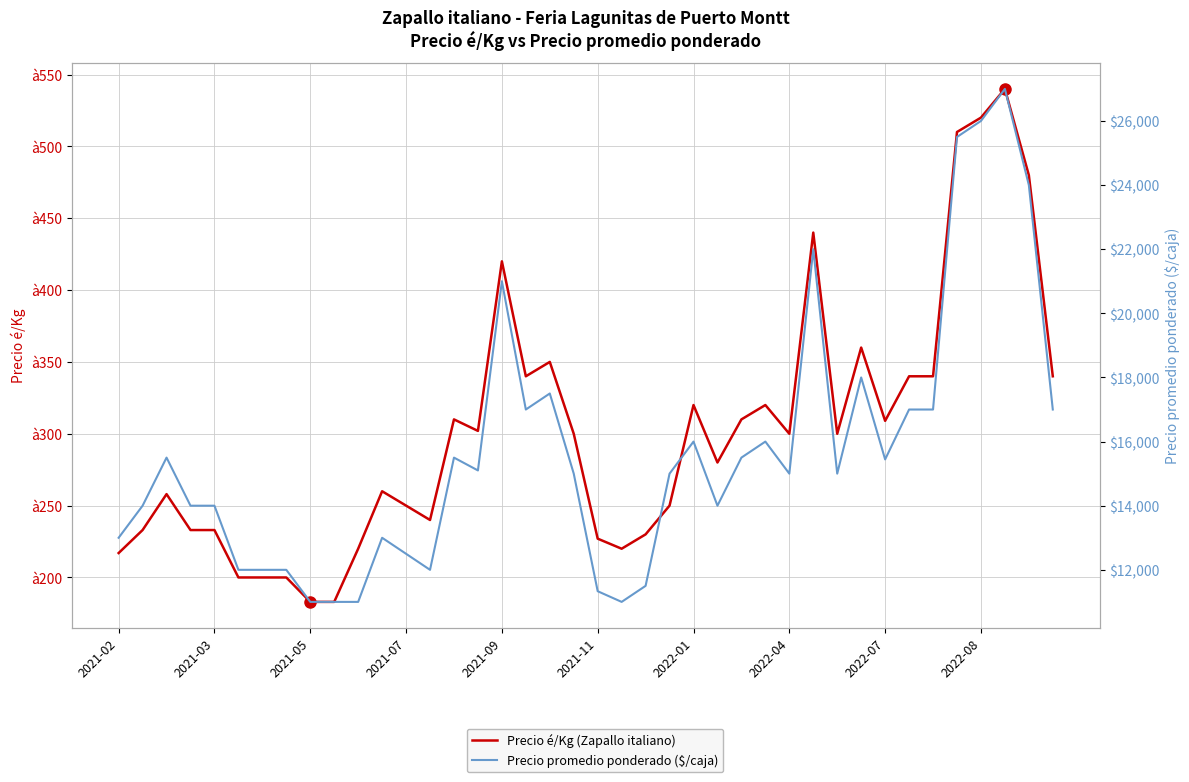

What is the sum of the Precio promedio ponderado ($/caja) values at 37 and 15?

42100